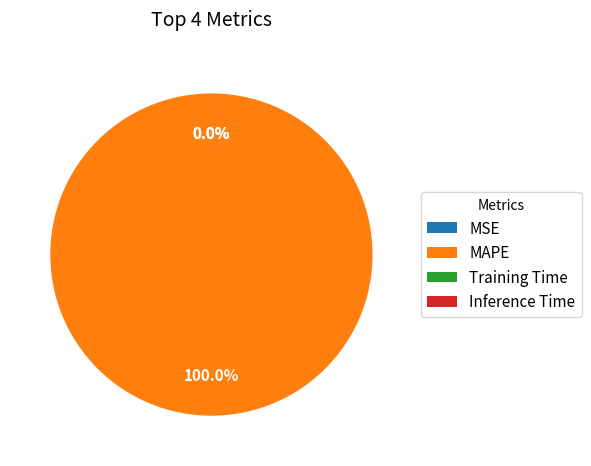

Is there any slice that represents more than half of the pie?

Yes